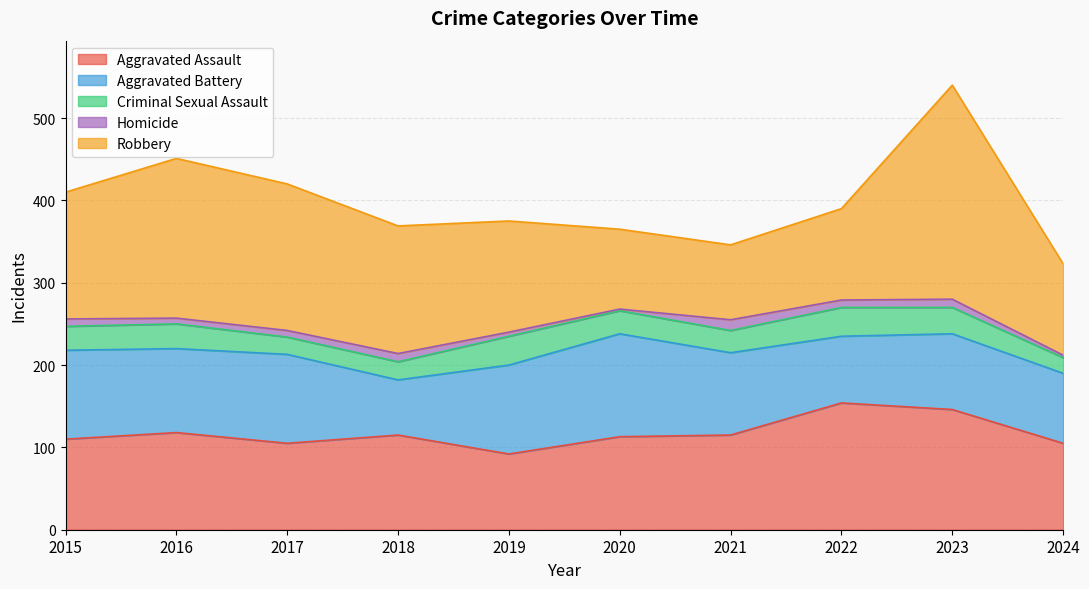

Does the chart have visible grid lines?

Yes